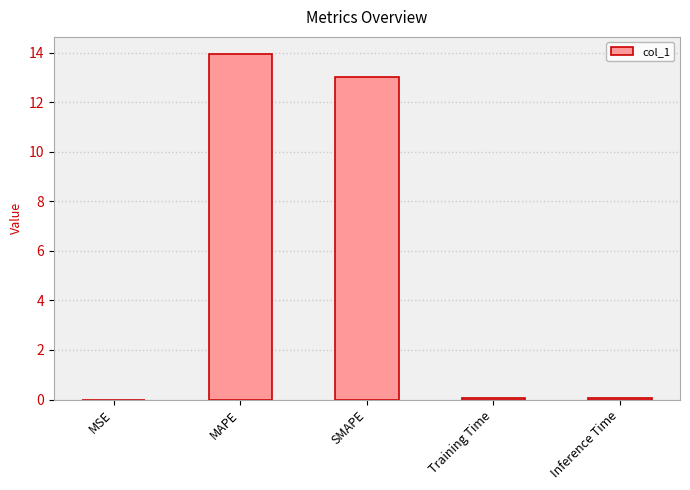

Between MAPE and SMAPE, which is larger?

MAPE